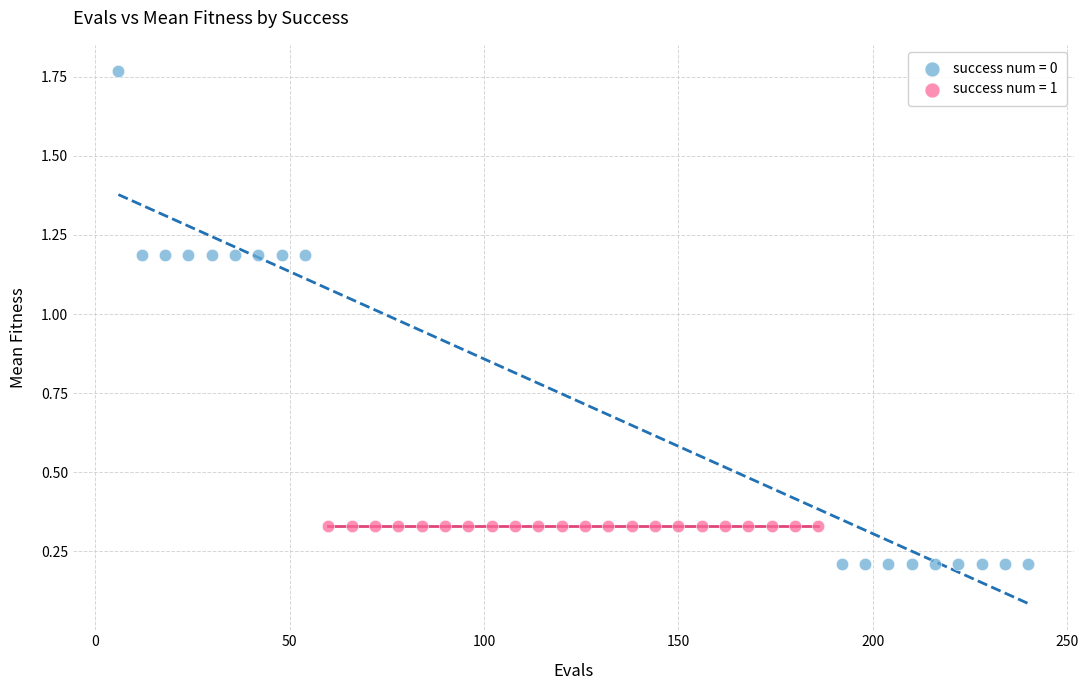

Which series contains the lowest Y value?

success num = 0